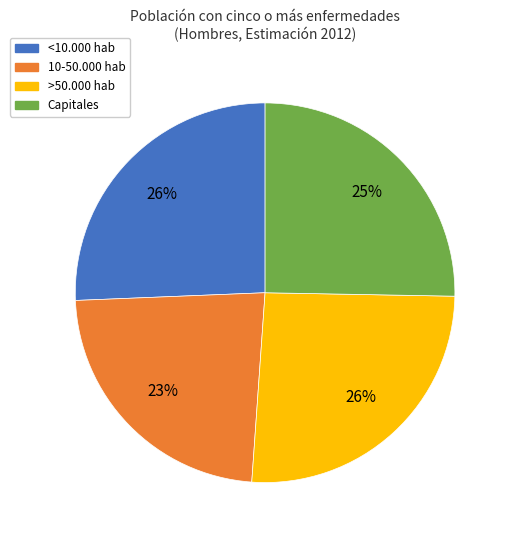

To the nearest percent, what portion does <10.000 hab represent?

26%